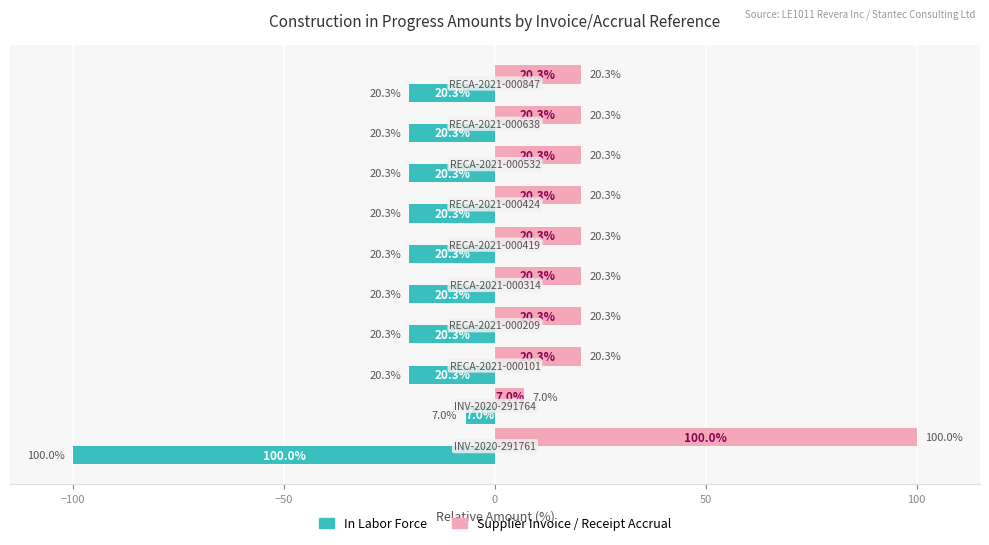

What is the maximum value shown in the chart?

100.0